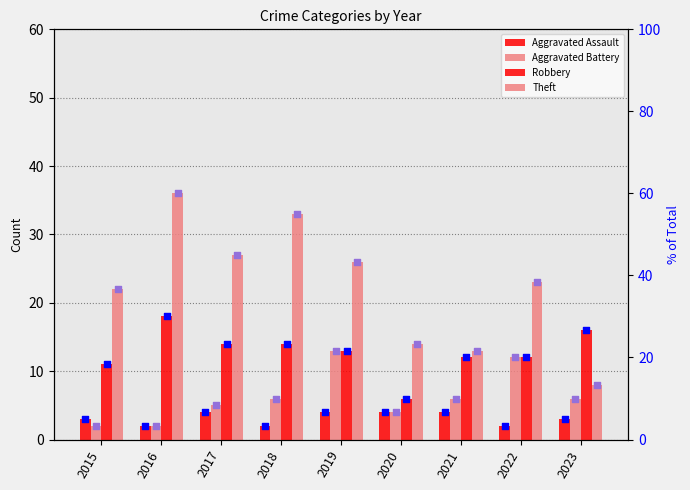

Which series has the largest Y range (max minus min)?

Theft